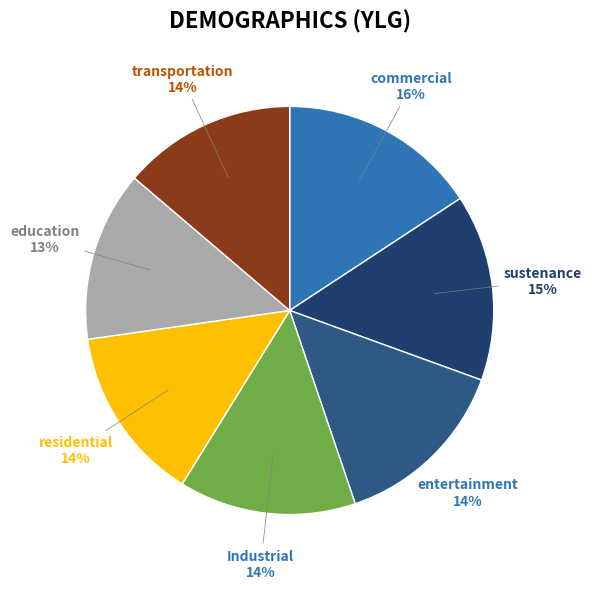

Is there a majority slice in this chart?

No